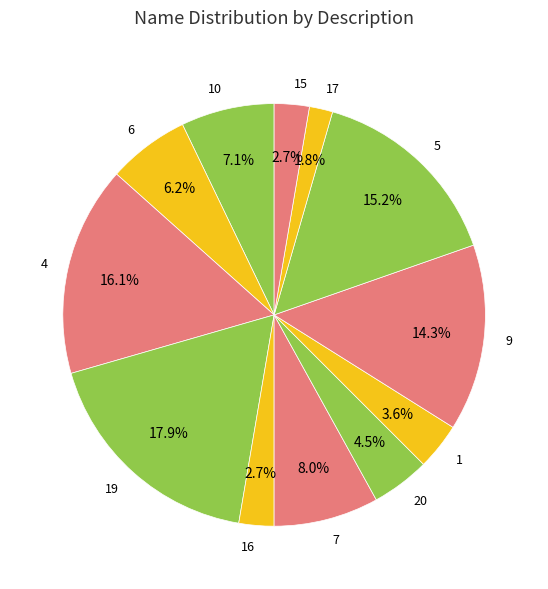

Does 5 represent more than half of the total?

No